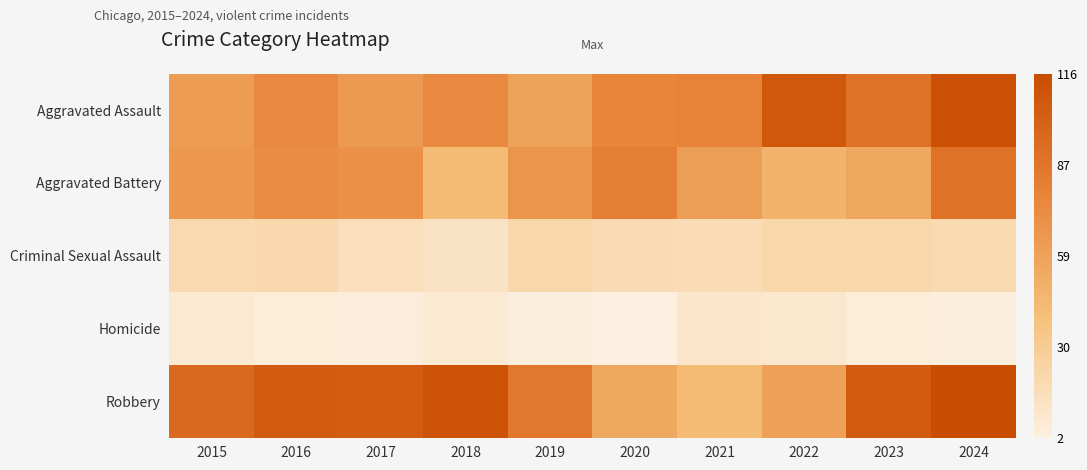

Reading right to left, list all the values displayed in this chart.

Aggravated Assault: 2024=113	2023=90	2022=108	2021=79	2020=77	2019=58	2018=75	2017=64	2016=75	2015=63
Aggravated Battery: 2024=89	2023=56	2022=47	2021=61	2020=81	2019=67	2018=43	2017=70	2016=72	2015=65
Criminal Sexual Assault: 2024=20	2023=22	2022=22	2021=18	2020=19	2019=22	2018=12	2017=15	2016=21	2015=20
Homicide: 2024=3	2023=5	2022=9	2021=10	2020=2	2019=3	2018=7	2017=4	2016=5	2015=7
Robbery: 2024=116	2023=105	2022=60	2021=43	2020=55	2019=86	2018=111	2017=104	2016=106	2015=96